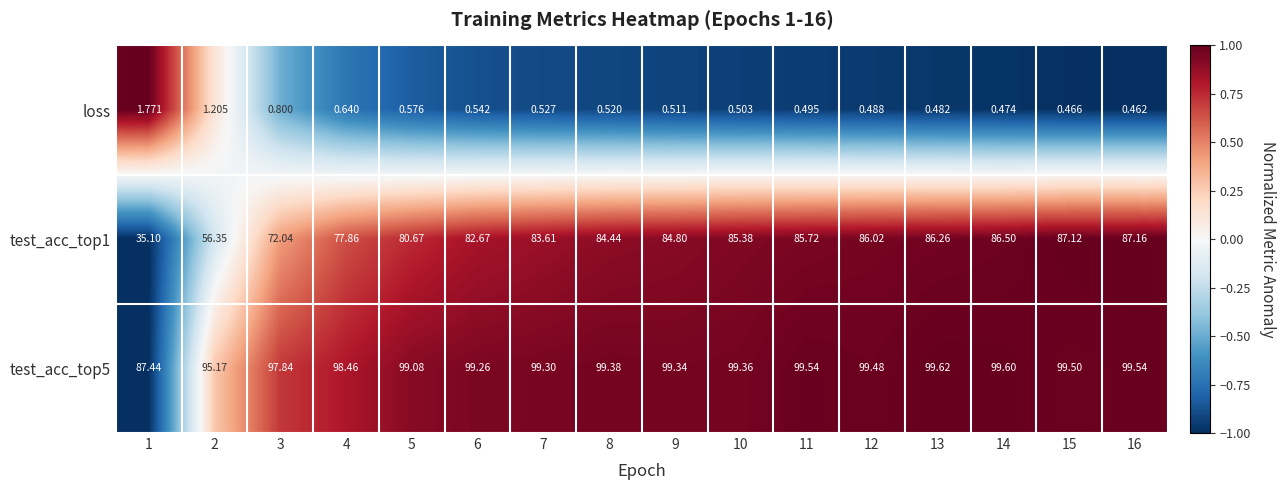

Is the value of loss at 1 greater than the value of test_acc_top1 at 13?

No